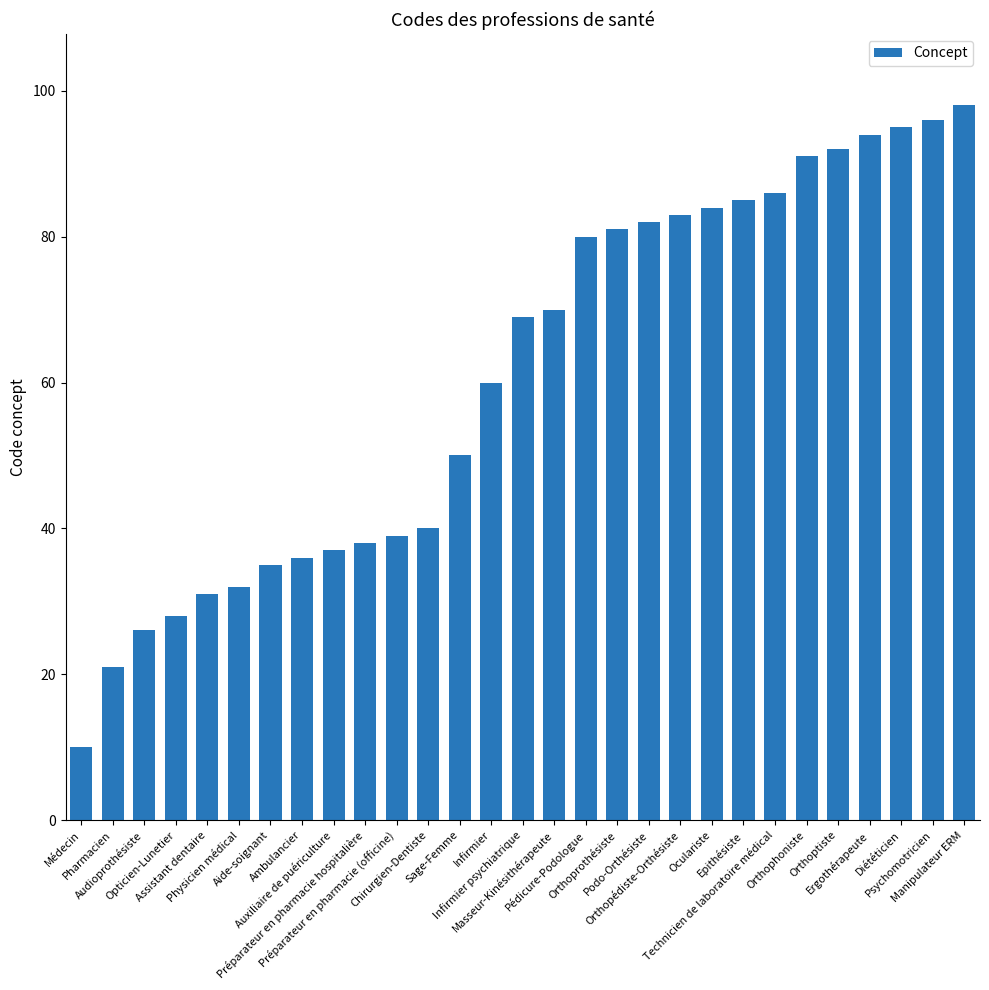

What is the ratio of the value at Epithésiste to the value at Orthopédiste-Orthésiste?

1.0